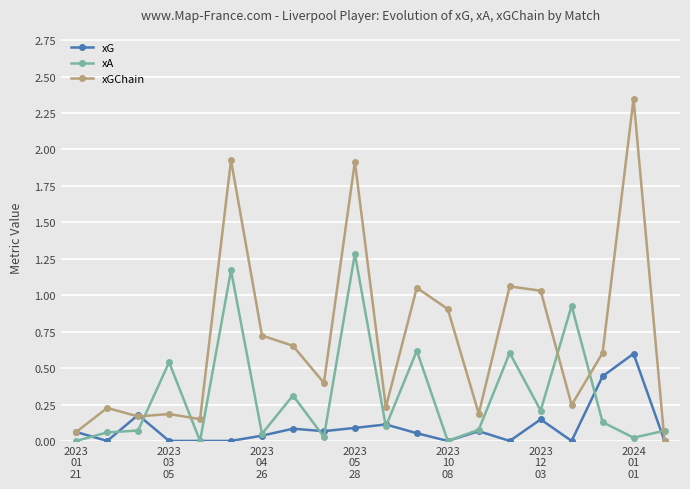

How many values in the xGChain series exceed 0?

19